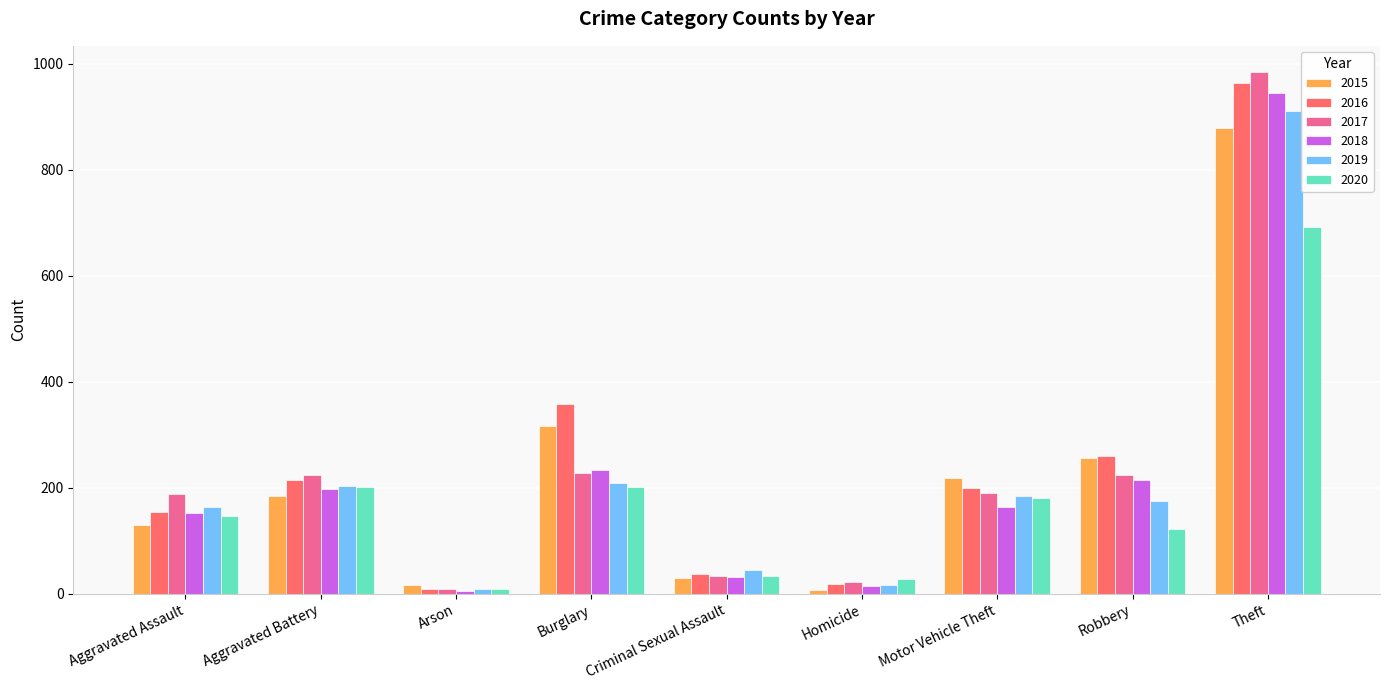

Which category has the highest value in the 2016 series?

Theft